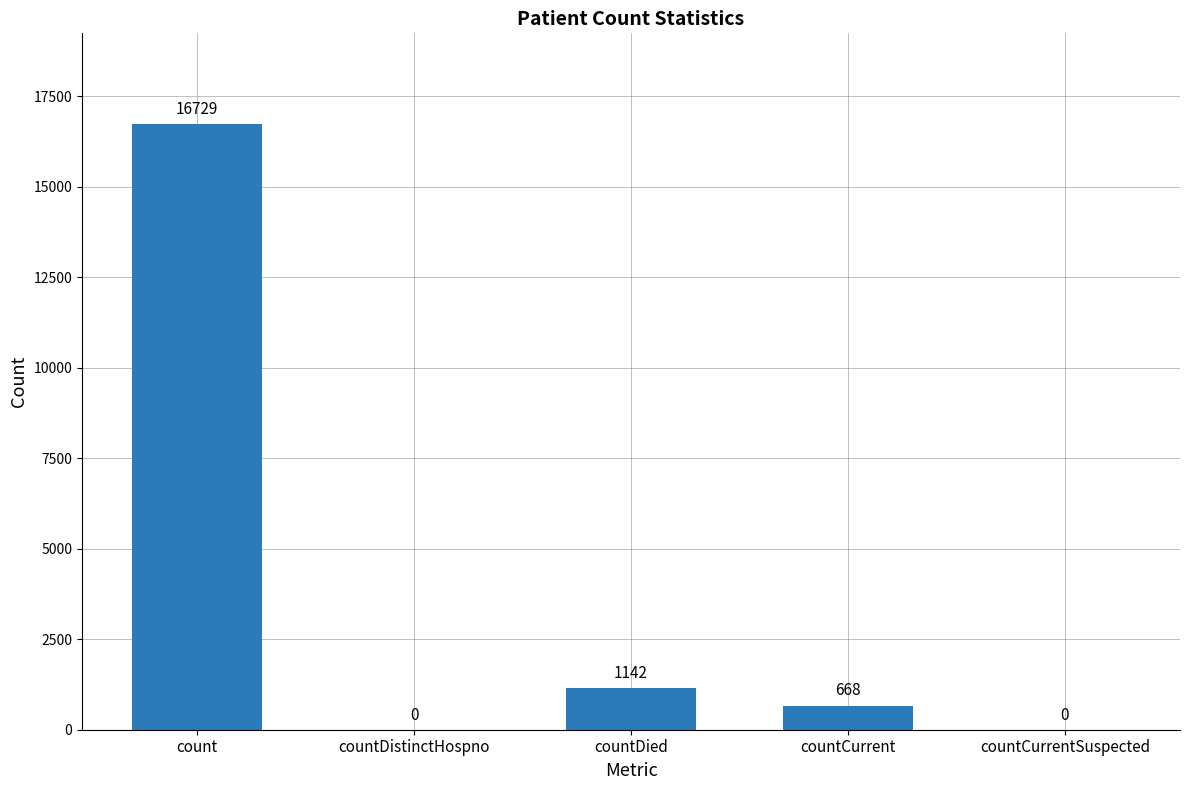

At which label is the value closest to 8364?

countDied